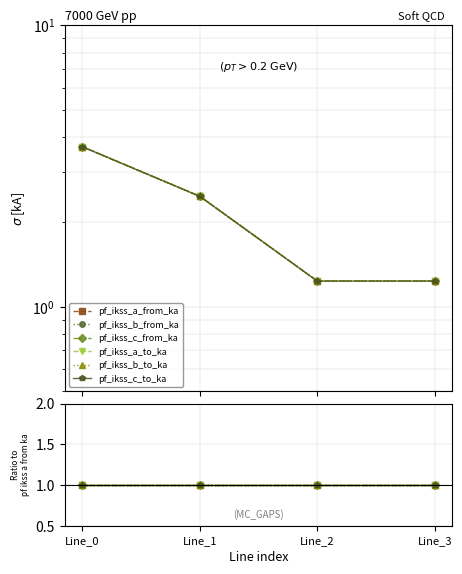

How many lines are shown in the chart?

6